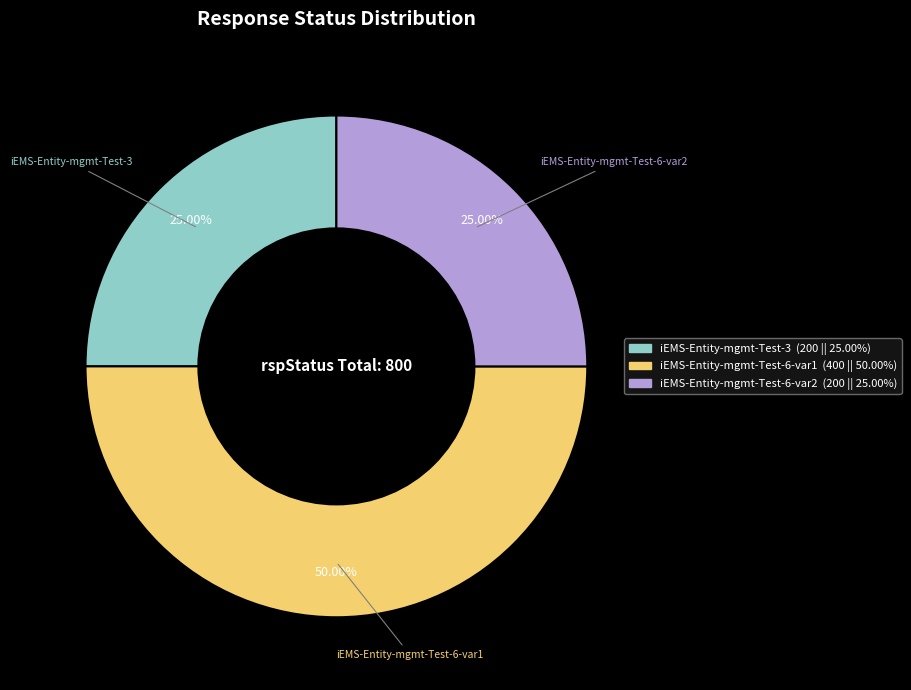

Count the number of slices in the pie.

3